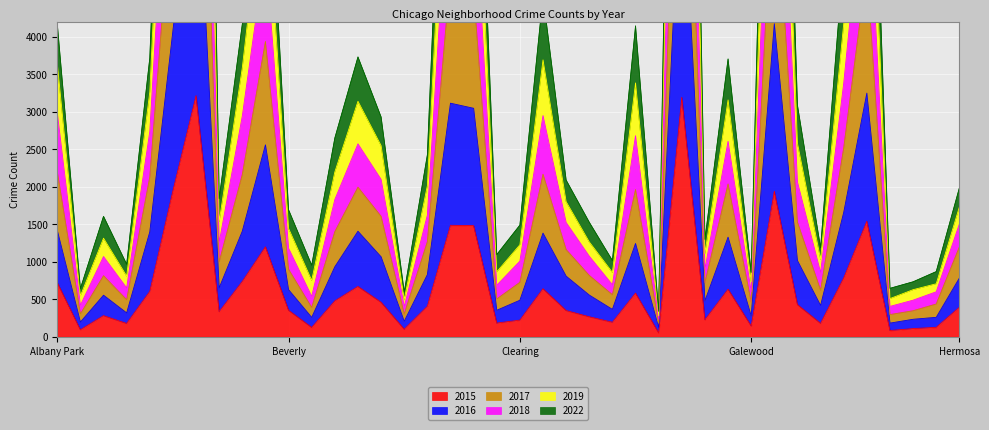

What value does the 2016 series have at Englewood?

6596